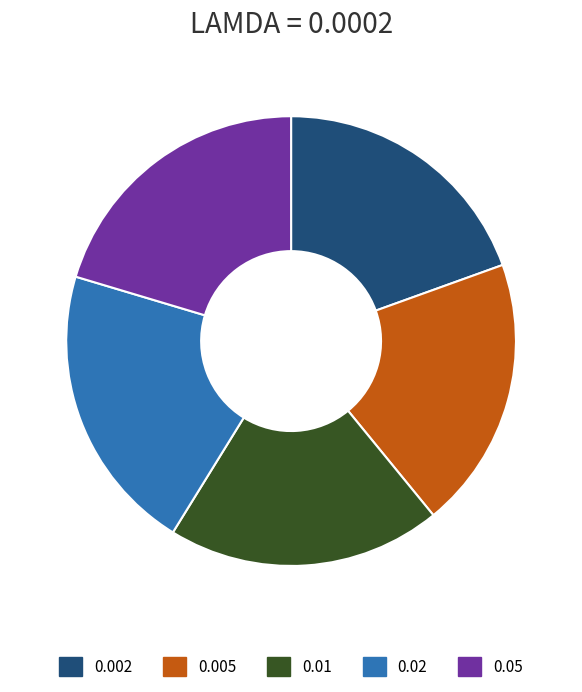

Does 0.01 account for over 50% of the chart?

No